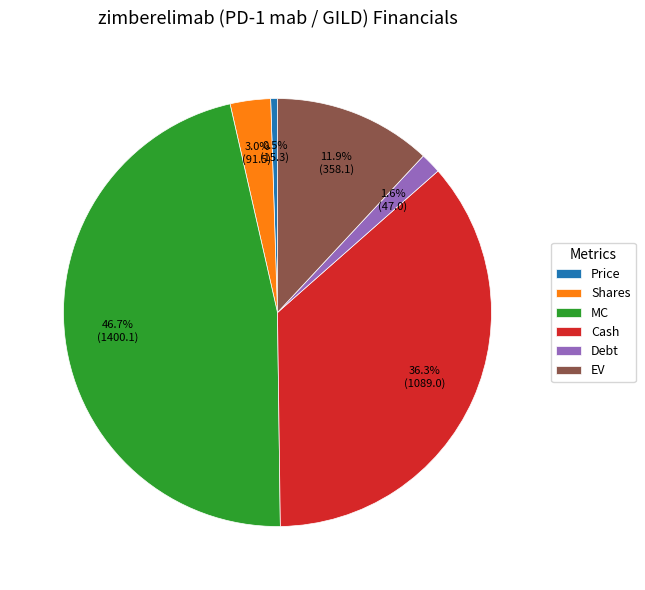

Does EV account for over 50% of the chart?

No